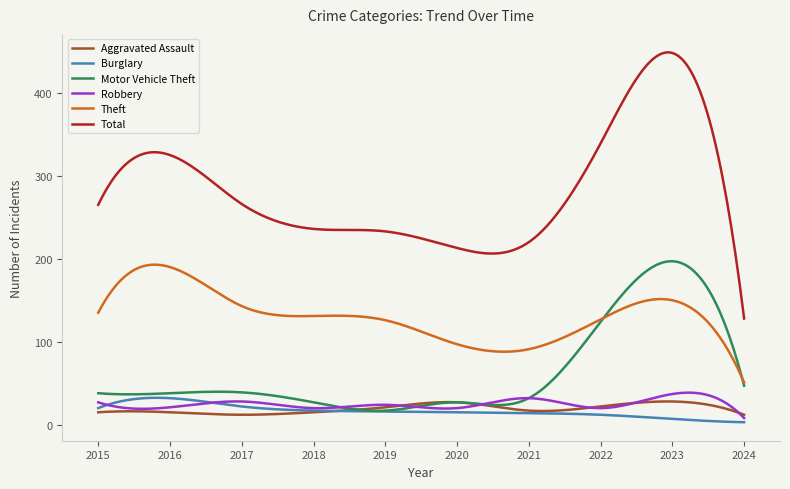

True or false: Motor Vehicle Theft has more than 1 interior local peaks.

True